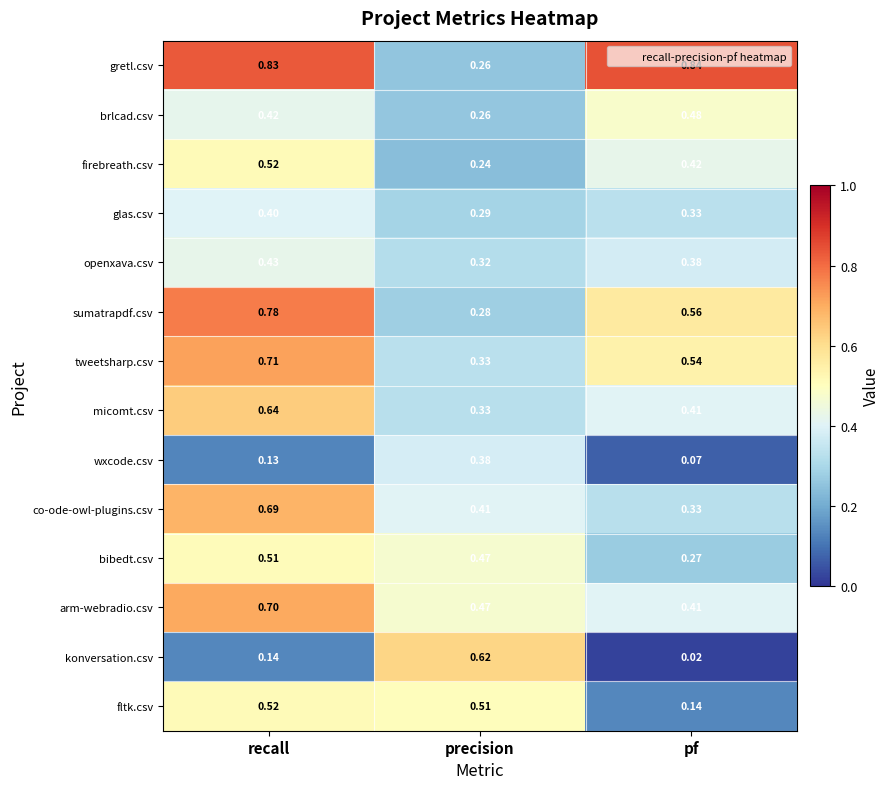

Which series has the largest range (max minus min)?

konversation.csv